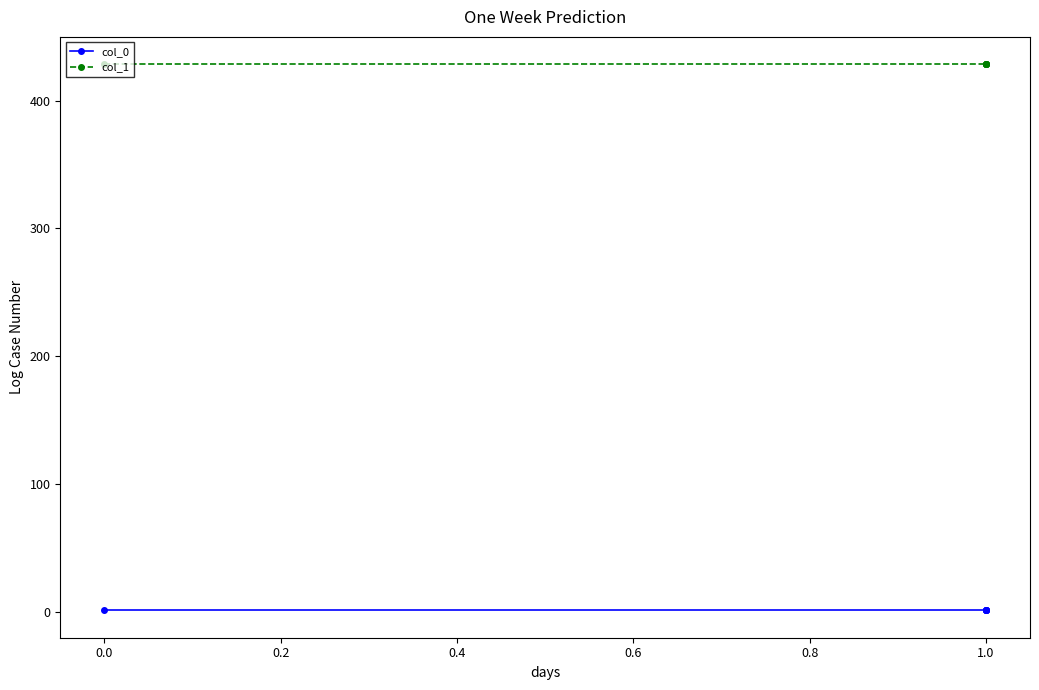

True or false: col_1 and col_0 intersect in this chart.

False